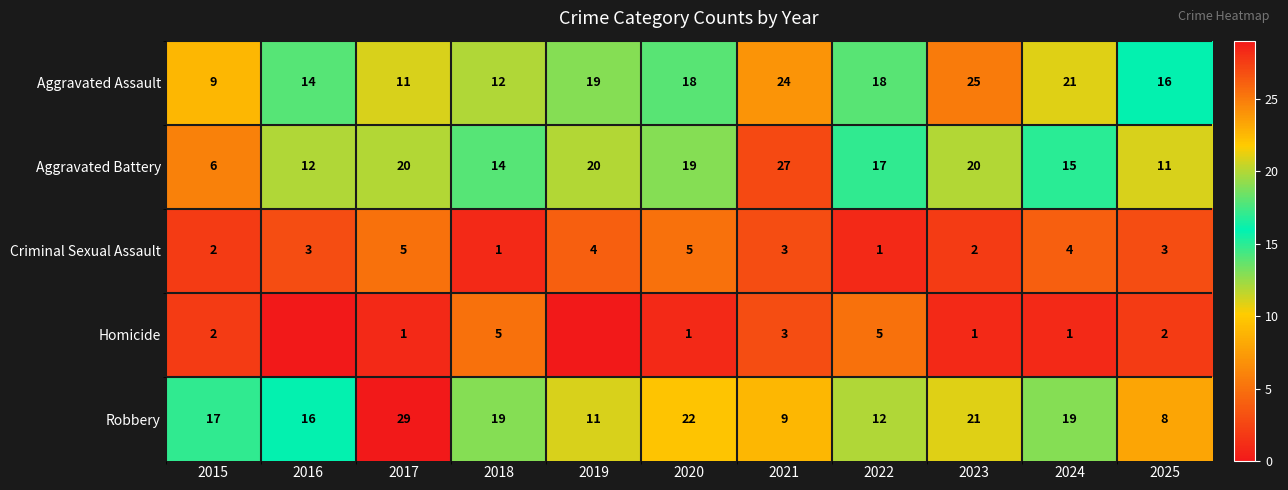

At which label does Aggravated Battery reach its minimum?

2015